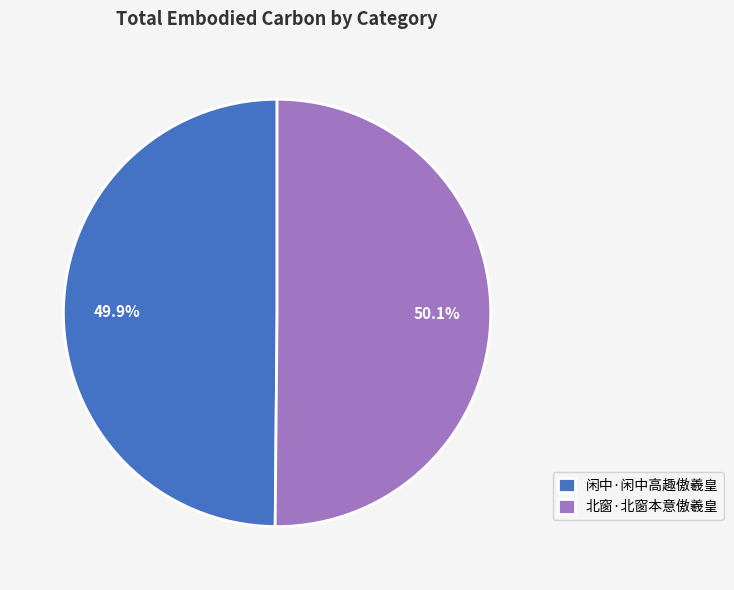

What portion of the pie excludes 闲中·闲中高趣傲羲皇?

50.1%